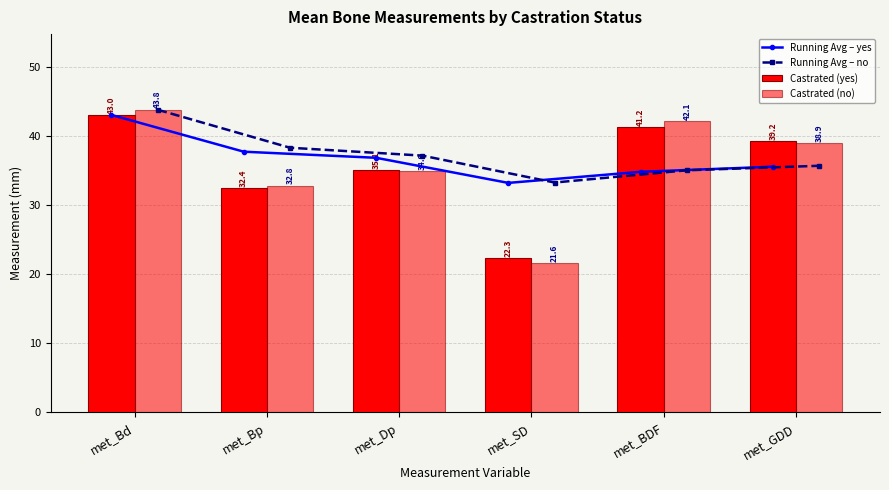

Which series changed the most between met_Dp and met_BDF?

Castrated (no)